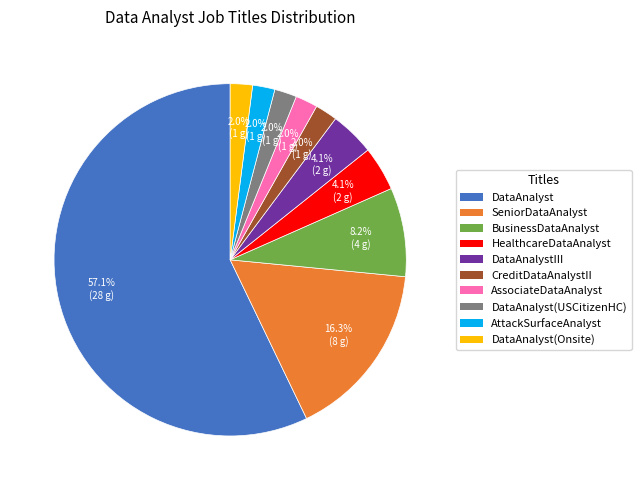

To the nearest percent, what is the difference between the largest and smallest slice percentages?

55%